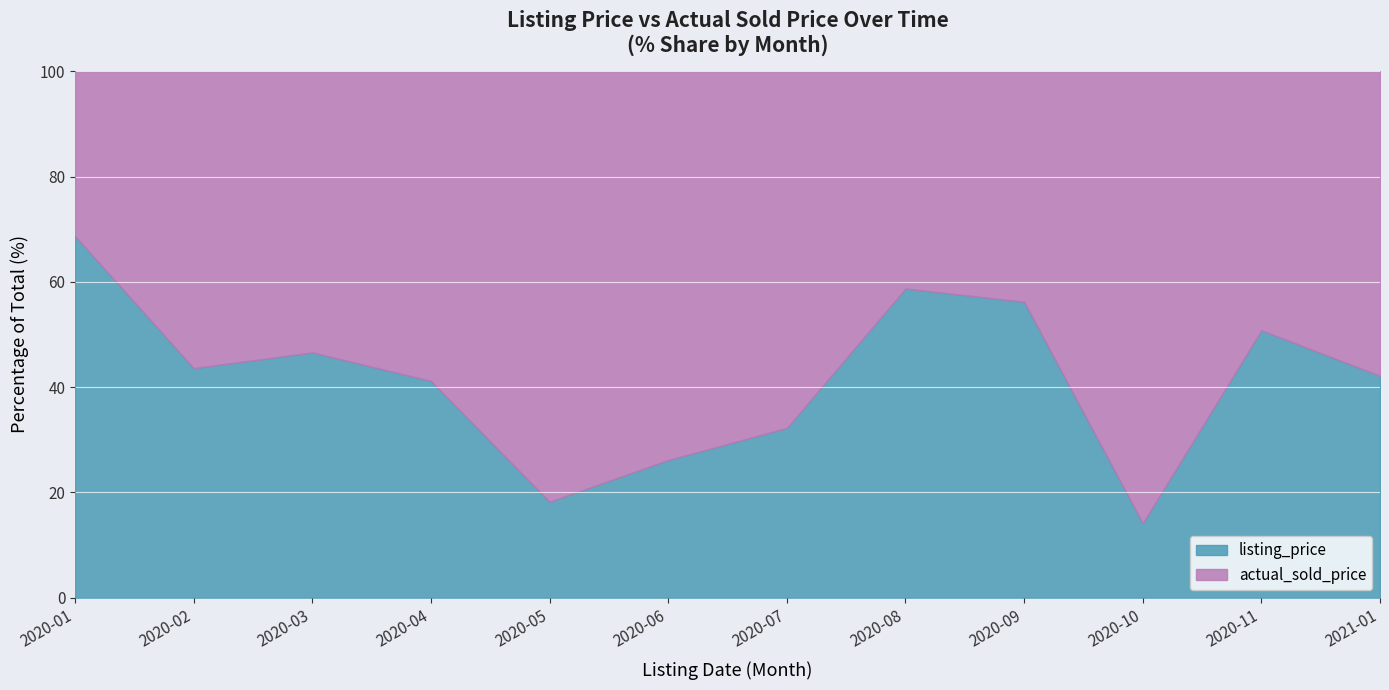

What is the total value across all series at 2020-09?

100.0